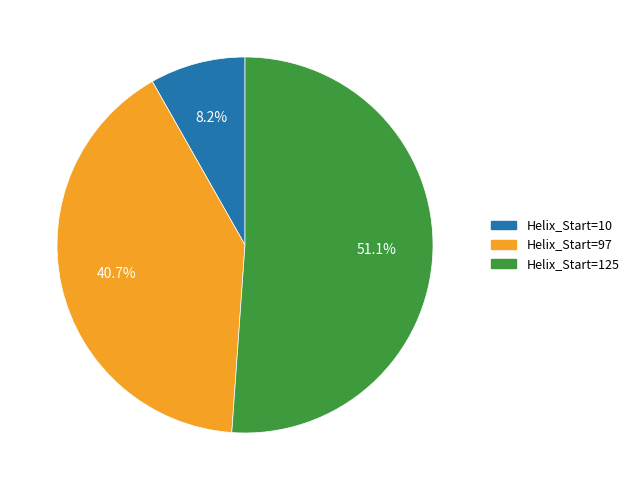

Rank the categories by value from highest to lowest.

Helix_Start=125, Helix_Start=97, Helix_Start=10